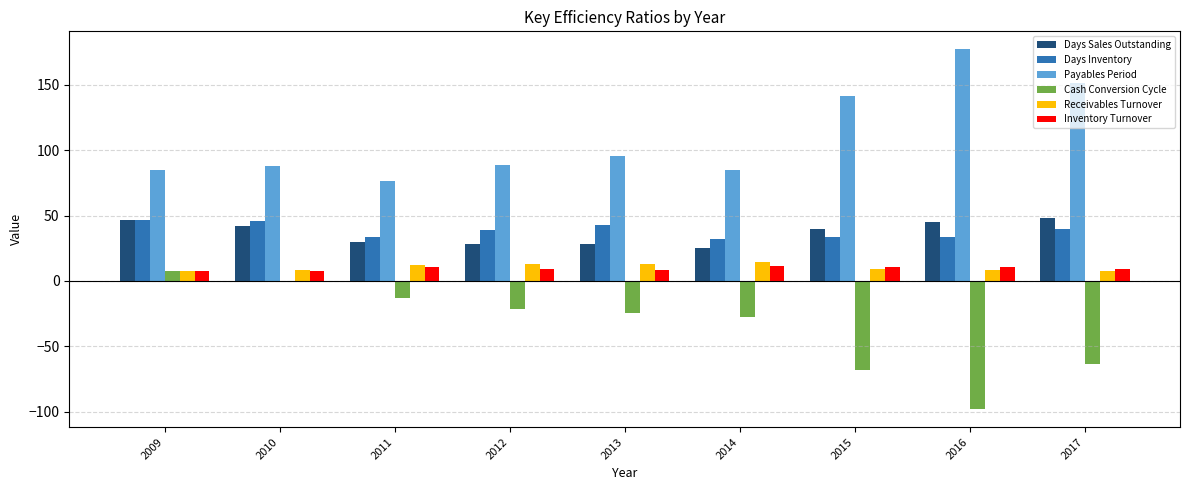

Does the chart contain stacked bars?

No